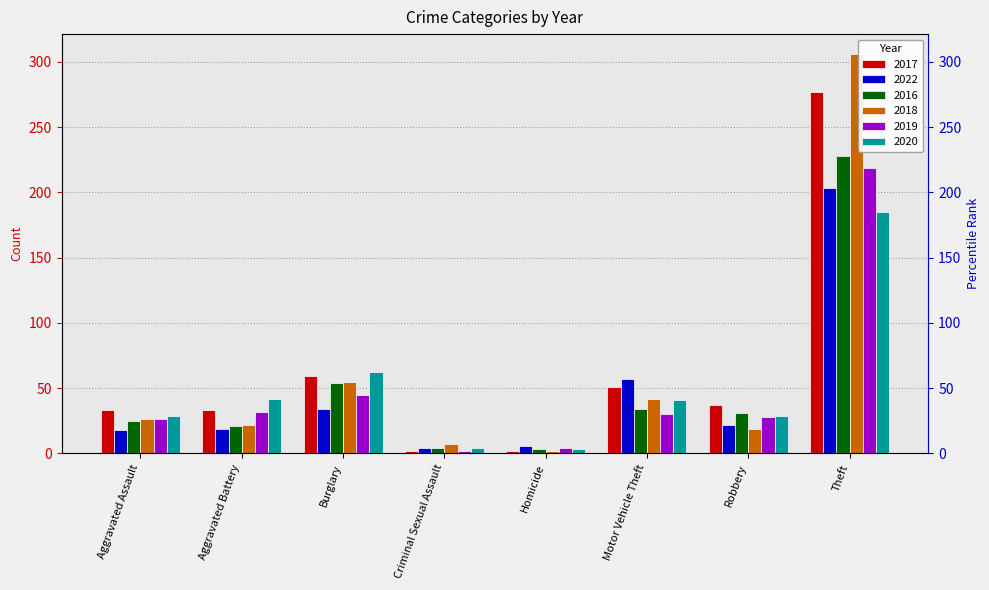

The value of 2016 at Motor Vehicle Theft is 34. True or false?

True